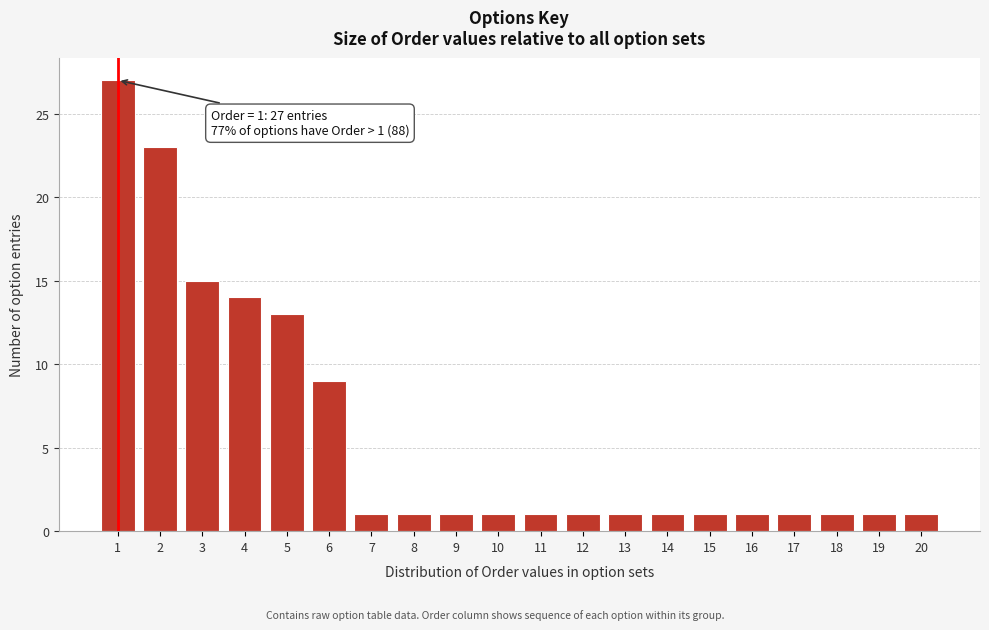

Reading left to right, extract all data points from this chart.

27	23	15	14	13	9	1	1	1	1	1	1	1	1	1	1	1	1	1	1